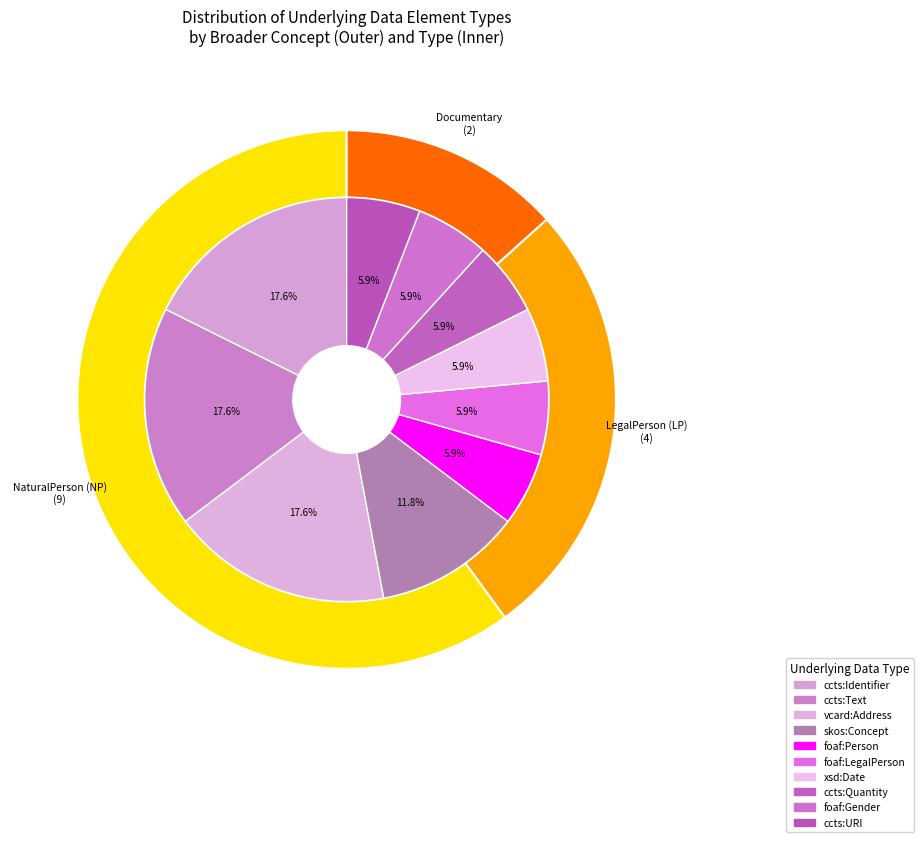

True or false: foaf accounts for 20% of the total.

False